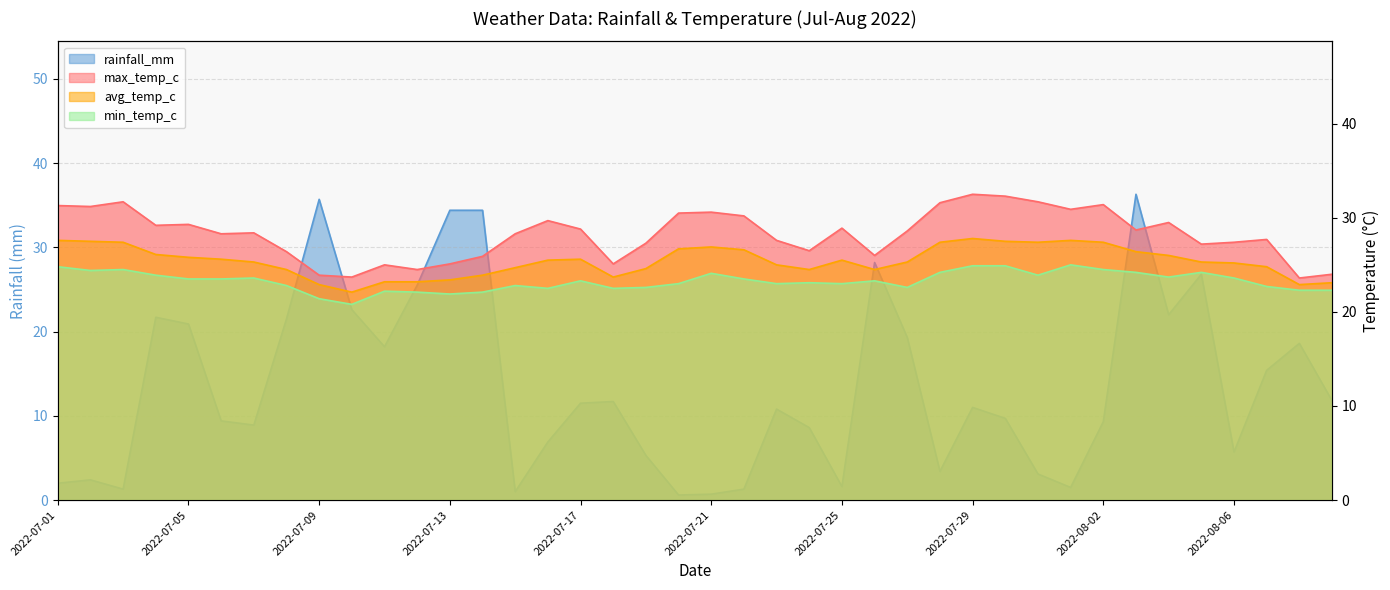

Does the chart display data point markers on the line(s)?

No